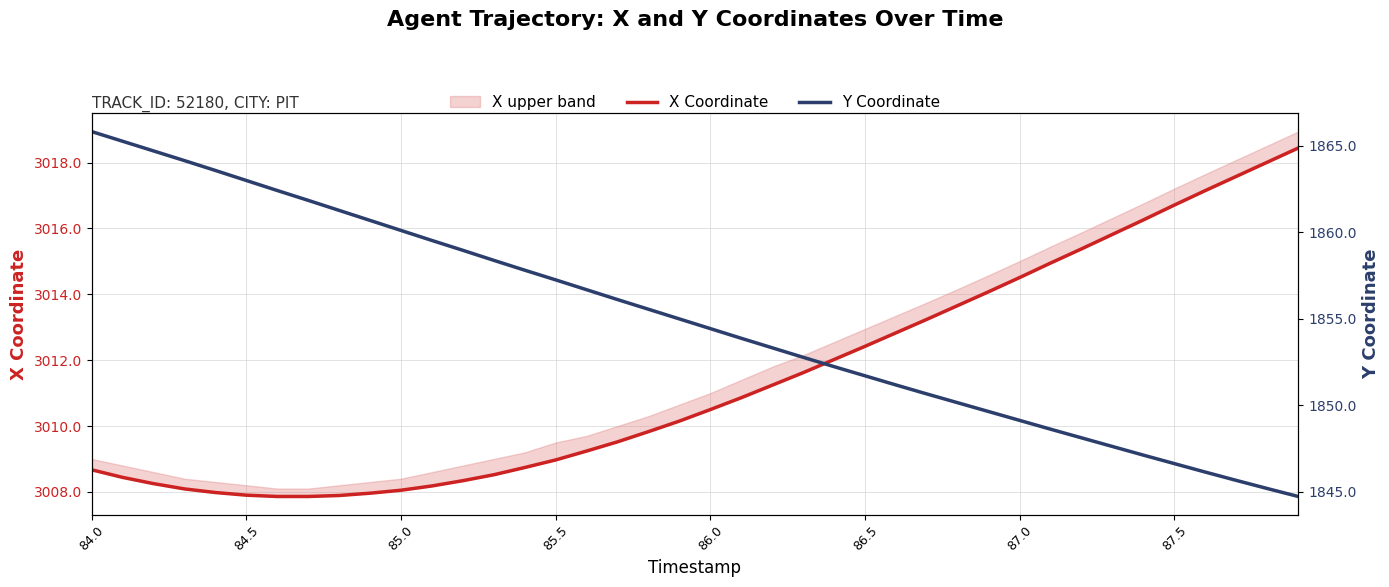

Which series has the widest spread of values?

Y Coordinate